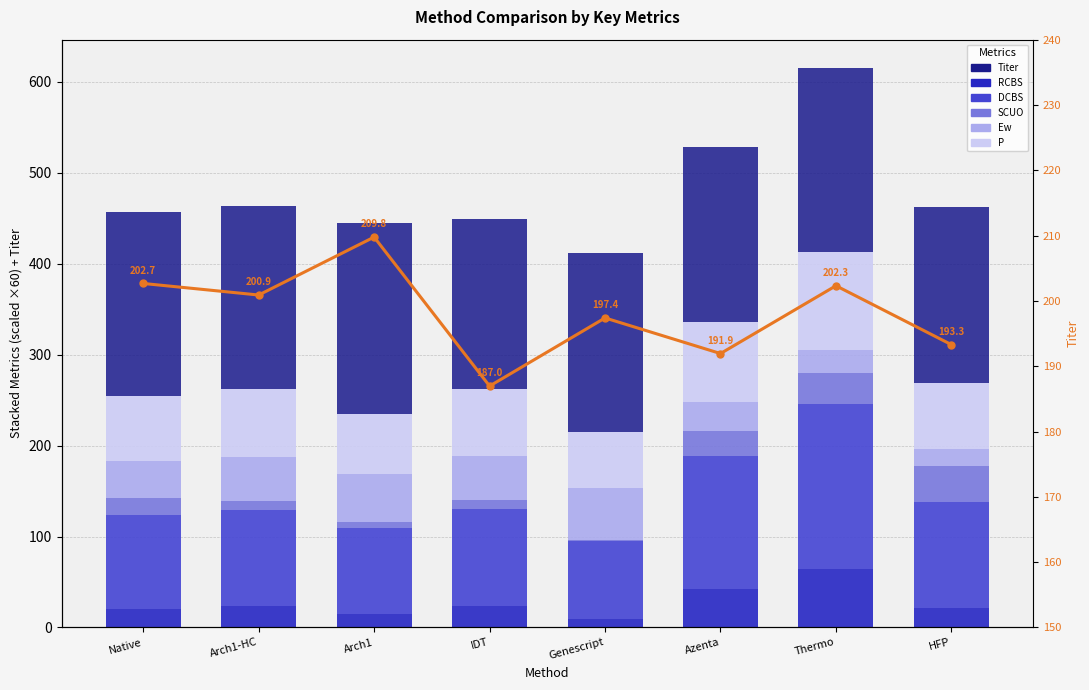

Reading right to left, list all the values displayed in this chart.

Titer: 193.3	202.3	191.9	197.4	187.0	209.8	200.9	202.7
RCBS: 21.0	64.8	42.6	9.0	23.4	15.0	24.0	20.4
DCBS: 117.0	181.2	146.4	85.8	107.4	94.8	105.0	103.8
SCUO: 39.6	33.6	27.6	1.2	9.0	6.0	10.2	18.0
Ew: 19.2	25.2	31.2	57.6	49.2	52.8	48.6	40.8
P: 72.0	108.6	88.2	61.2	73.8	66.6	74.4	71.4